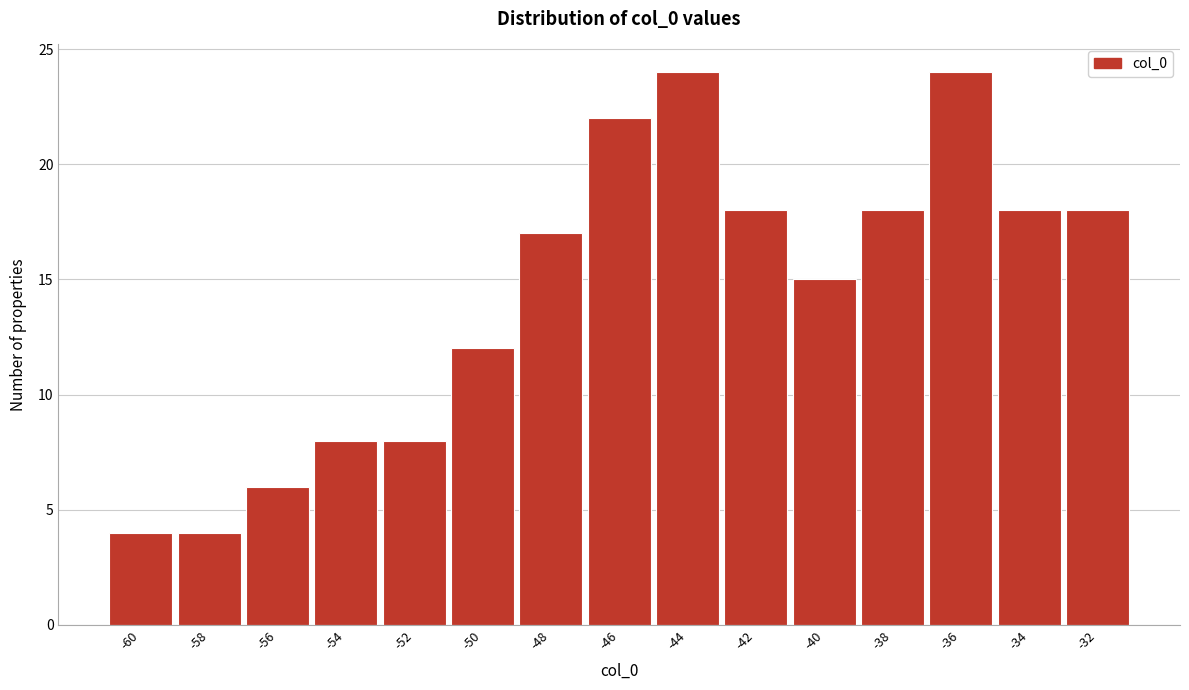

Reading left to right, extract all data points from this chart.

-60=4	-58=4	-56=6	-54=8	-52=8	-50=12	-48=17	-46=22	-44=24	-42=18	-40=15	-38=18	-36=24	-34=18	-32=18